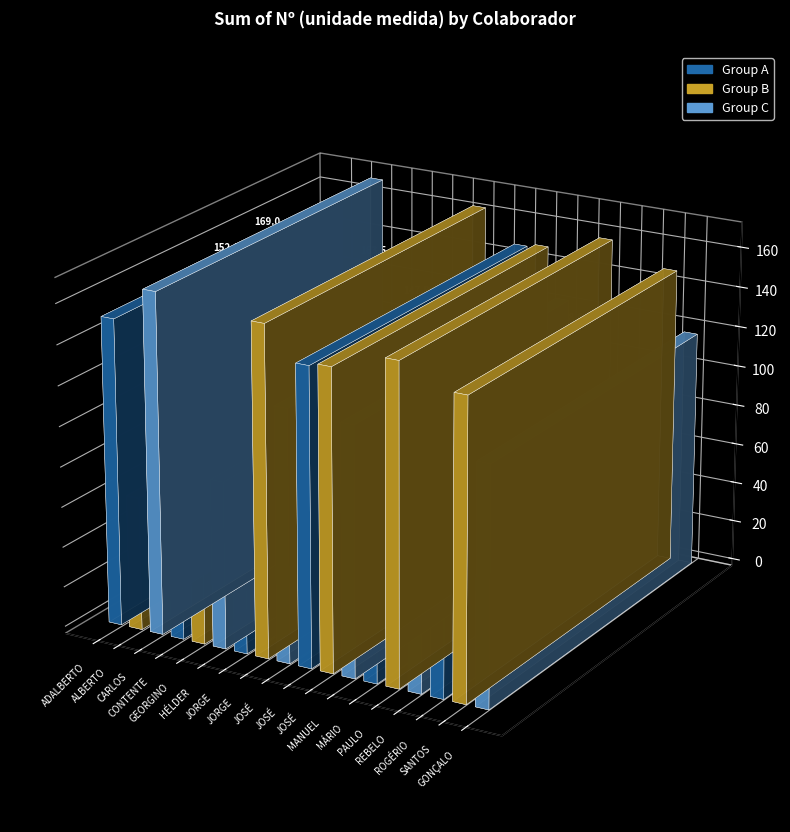

Is it true that the value at ALBERTO MIRANDA FERREIRA is 88.4?

False